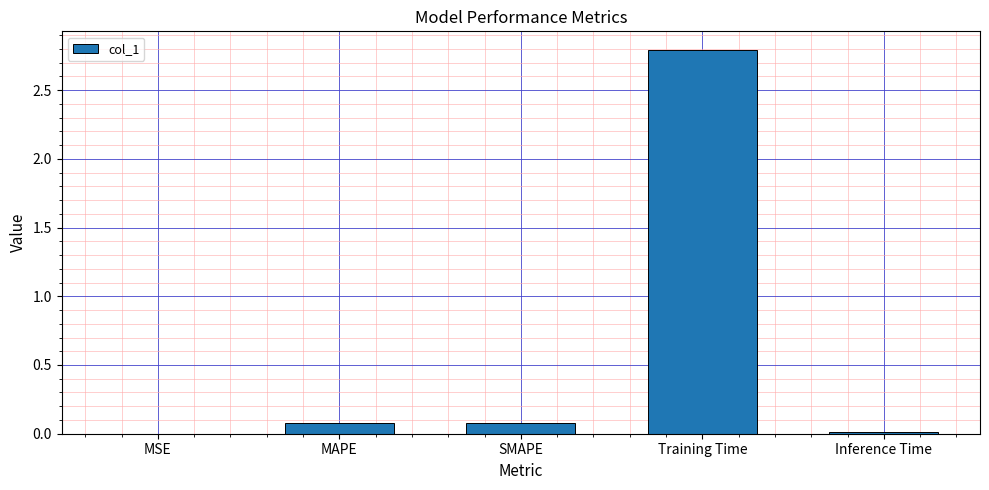

Are the bars horizontal?

No